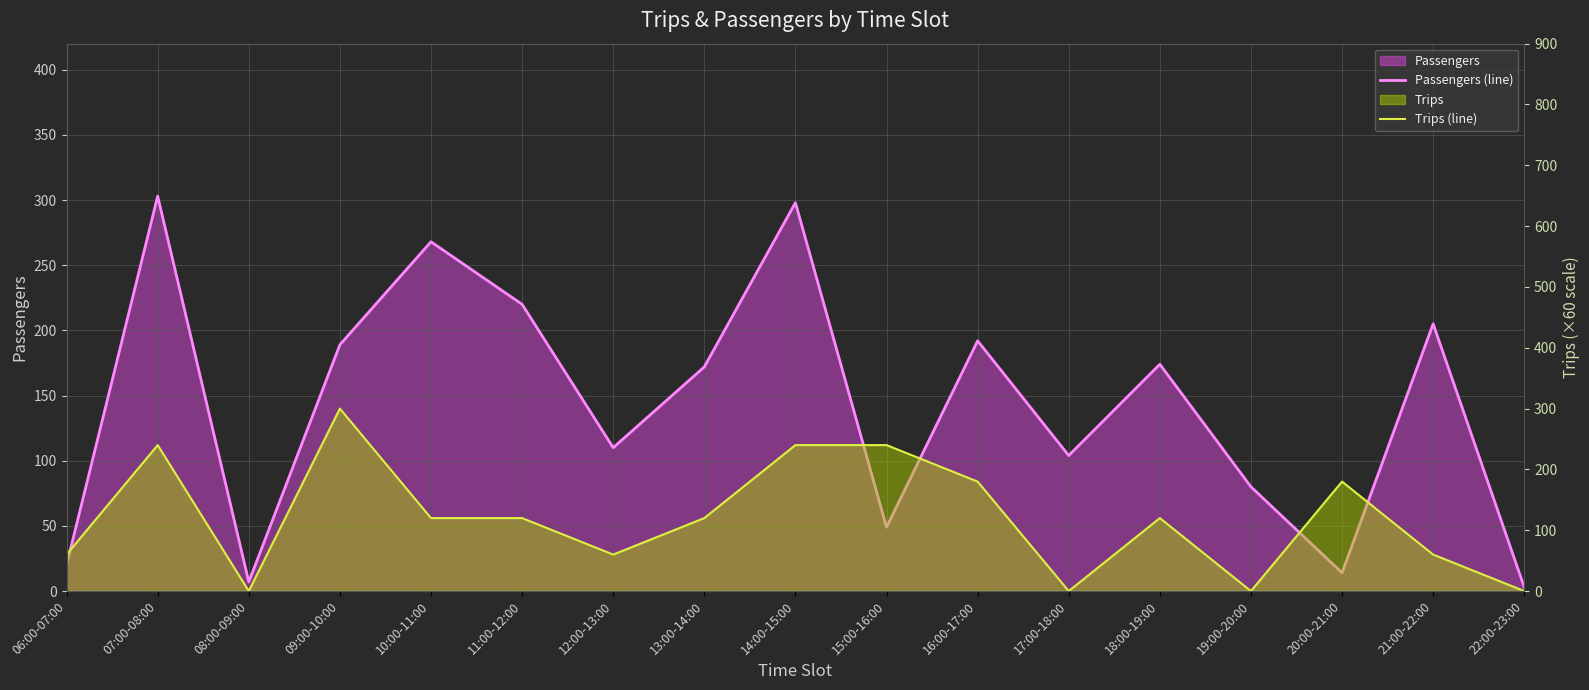

After their last crossing, which series has the higher values: Passengers (line) or Trips (line)?

Passengers (line)